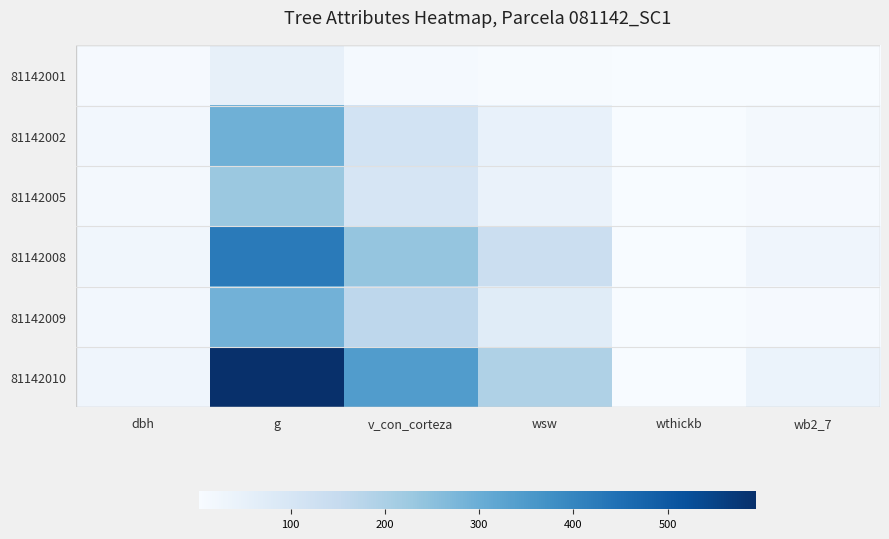

Reading left to right, extract all data points from this chart.

81142001: dbh=8.0	g=50.3	v_con_corteza=10.6	wsw=6.8	wthickb=0.0	wb2_7=3.3
81142002: dbh=19.3	g=292.6	v_con_corteza=112.7	wsw=48.8	wthickb=0.0	wb2_7=14.4
81142005: dbh=17.1	g=228.3	v_con_corteza=100.7	wsw=42.5	wthickb=0.0	wb2_7=9.3
81142008: dbh=23.2	g=424.6	v_con_corteza=237.9	wsw=137.0	wthickb=0.0	wb2_7=28.2
81142009: dbh=19.1	g=288.0	v_con_corteza=166.2	wsw=70.6	wthickb=0.0	wb2_7=10.0
81142010: dbh=27.5	g=594.0	v_con_corteza=344.3	wsw=193.8	wthickb=0.0	wb2_7=39.4